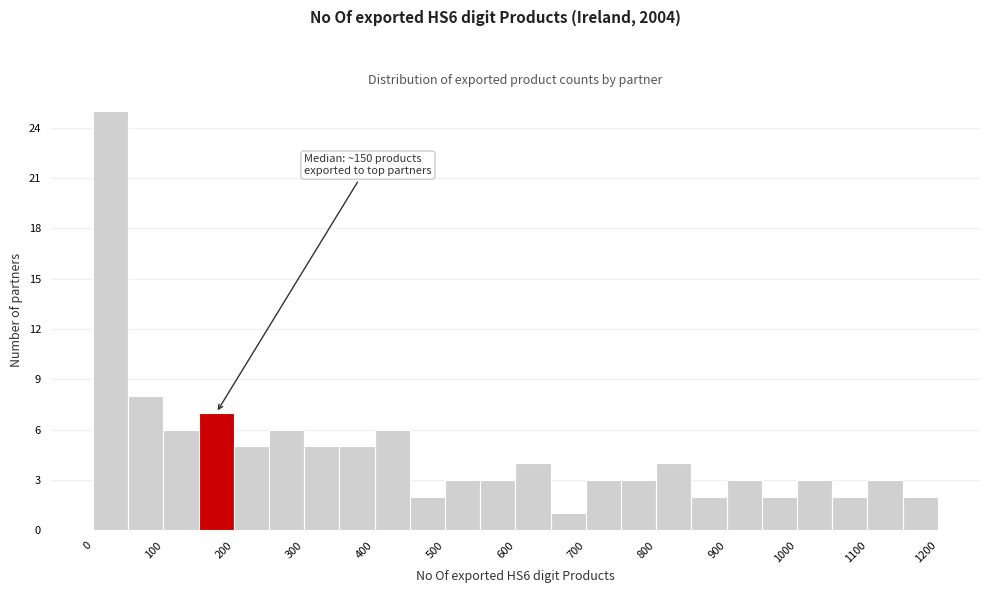

Over which range of the x-axis is the bar tallest?

0 to 50